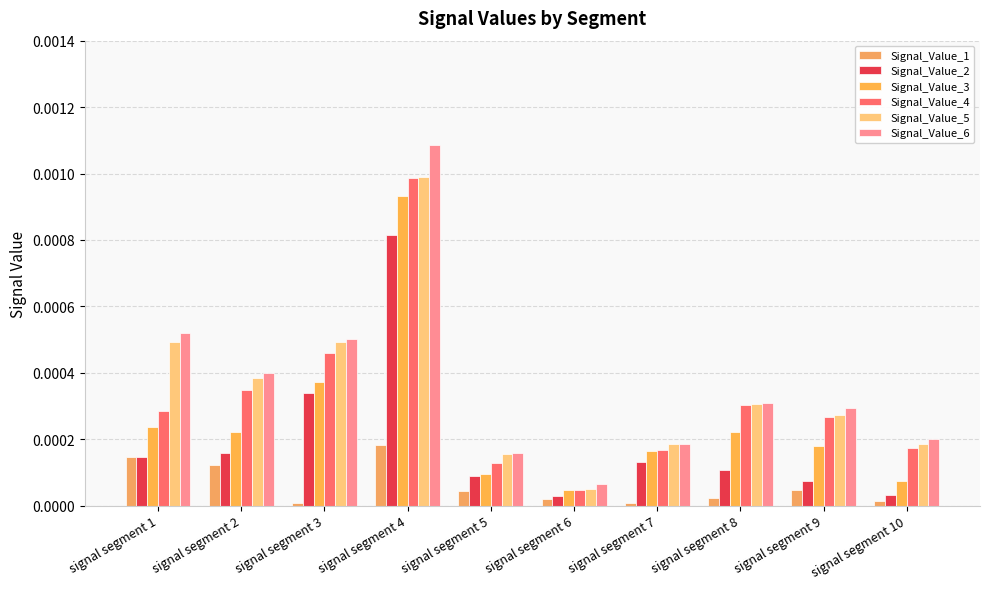

The value of Signal_Value_6 at signal segment 7 is 0.0. True or false?

True